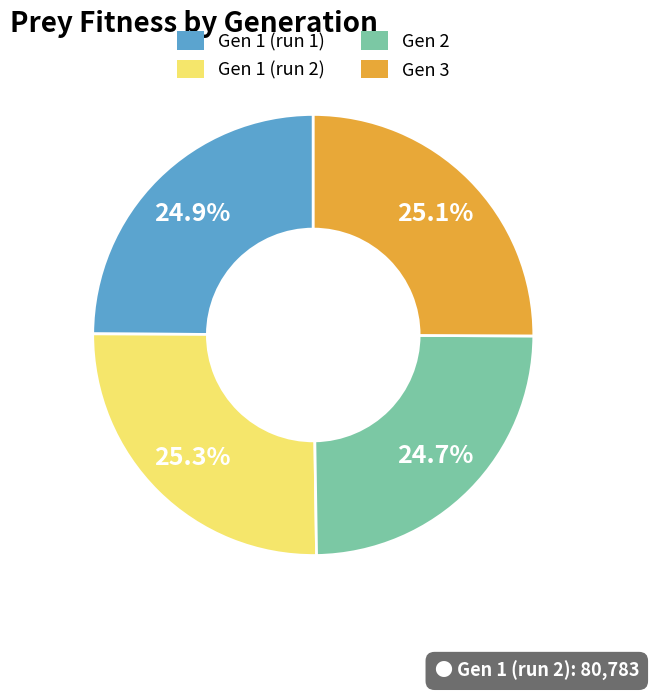

Is there a majority slice in this chart?

No